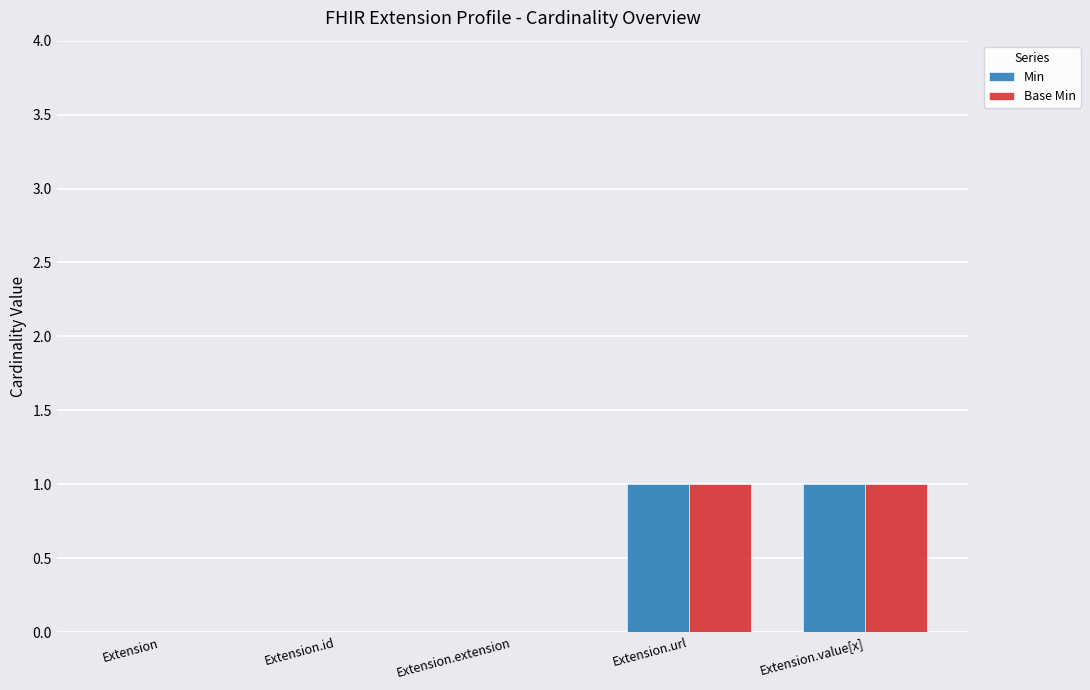

What is the sum of the Min values at Extension.url and Extension.extension?

1